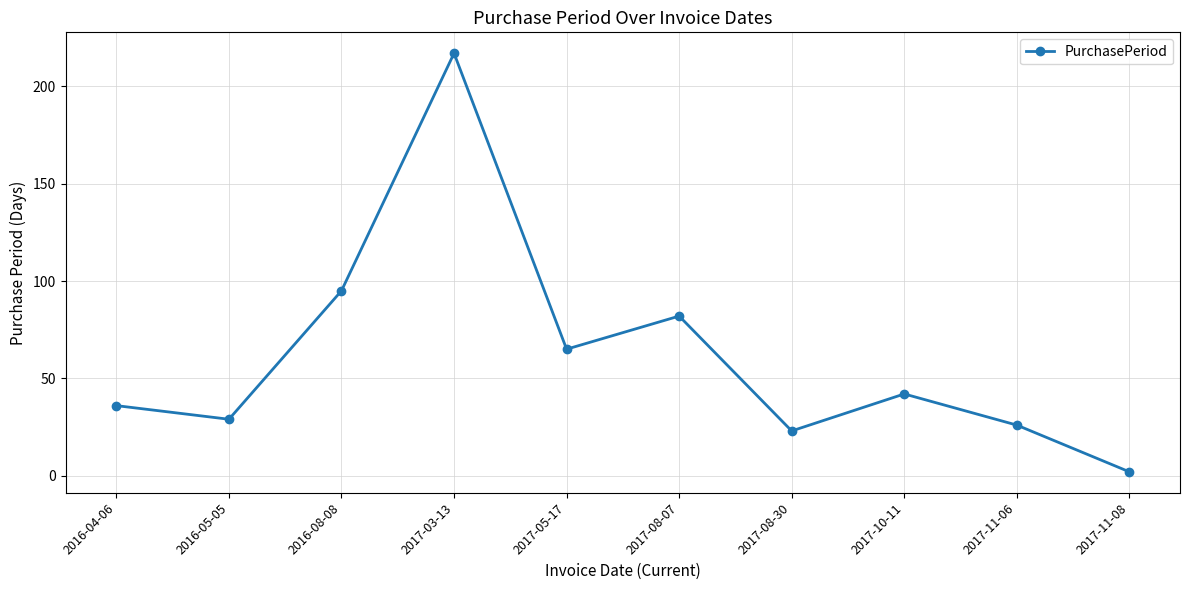

What is the value of the 2nd point from the left?

29